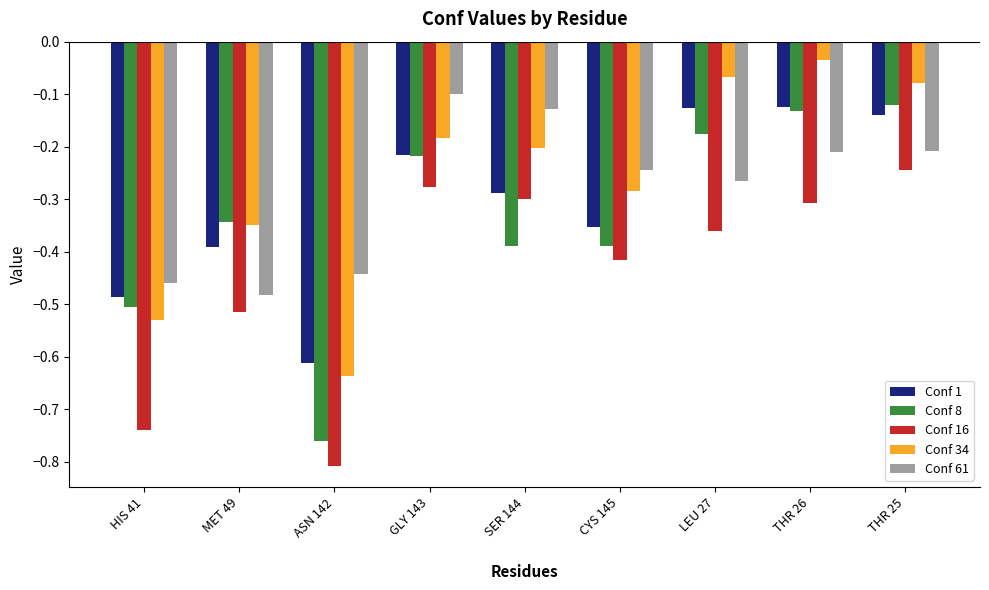

Which series has the widest spread of values?

Conf 8